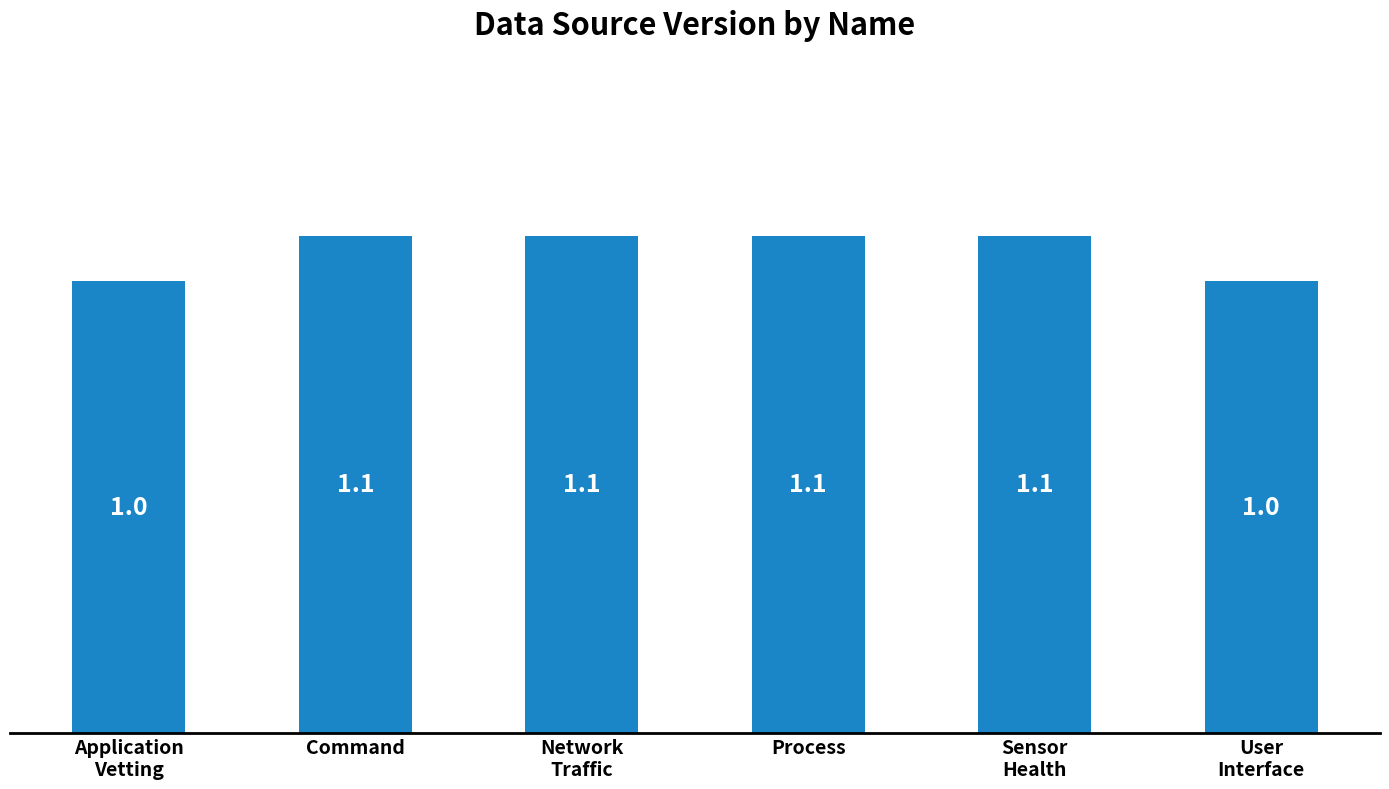

The value at User
Interface is 1.0. True or false?

True